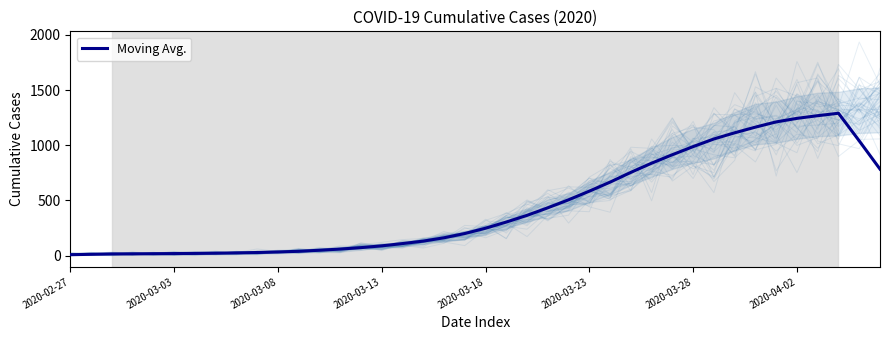

How many distinct data groups are displayed?

1